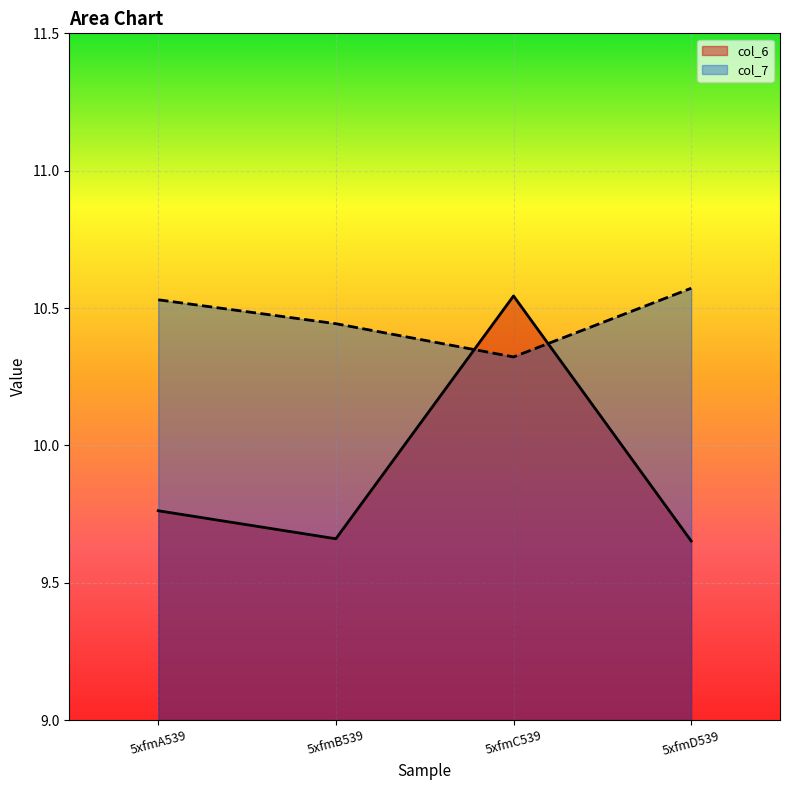

What are all the series names shown in the legend?

col_6, col_7